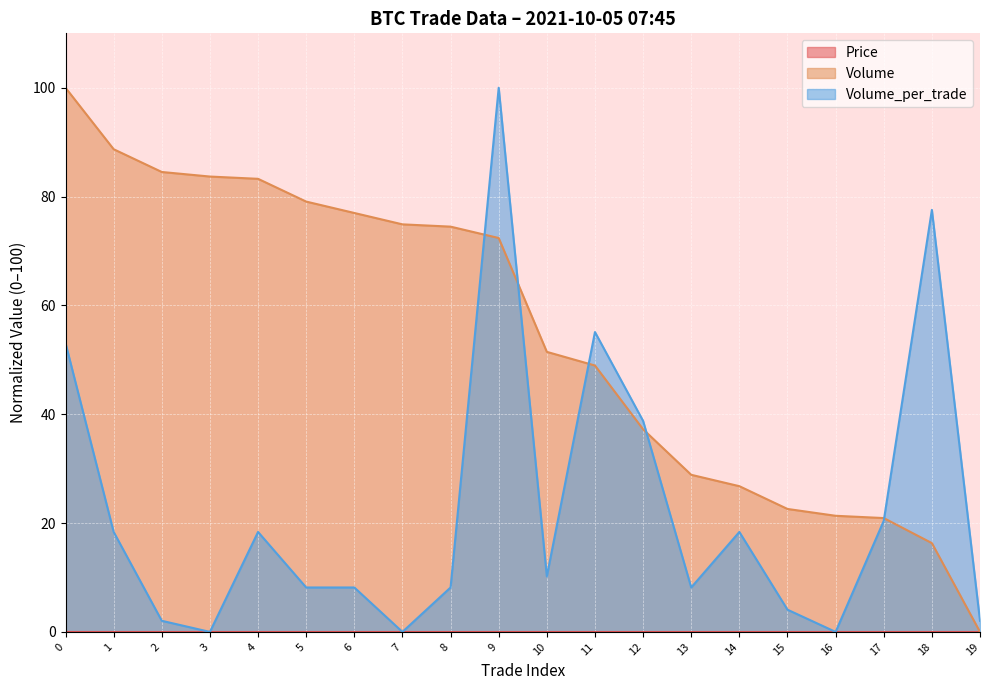

Read the Volume_per_trade value at 8.

8.2